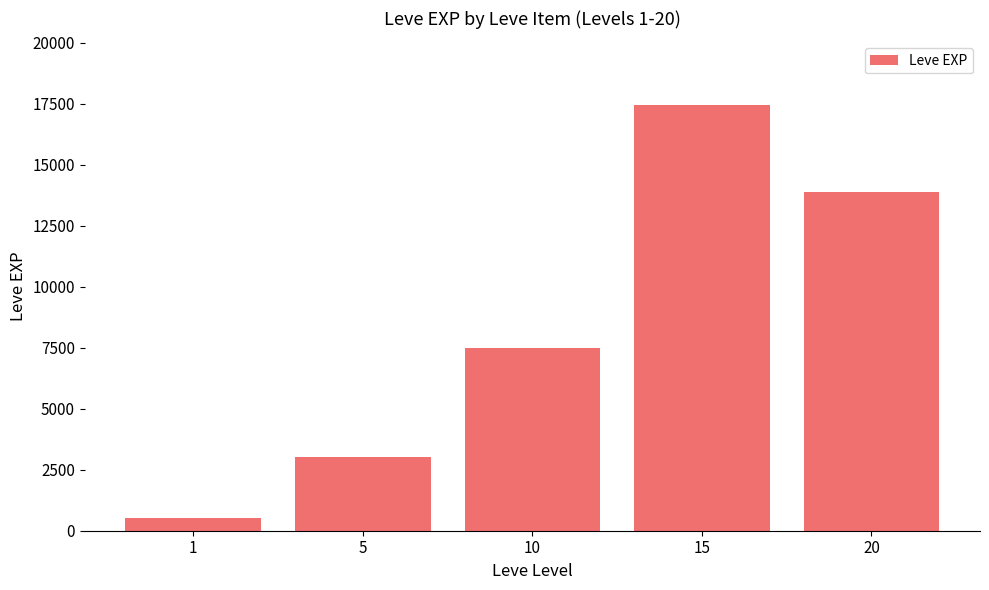

How many bars are there in total?

5